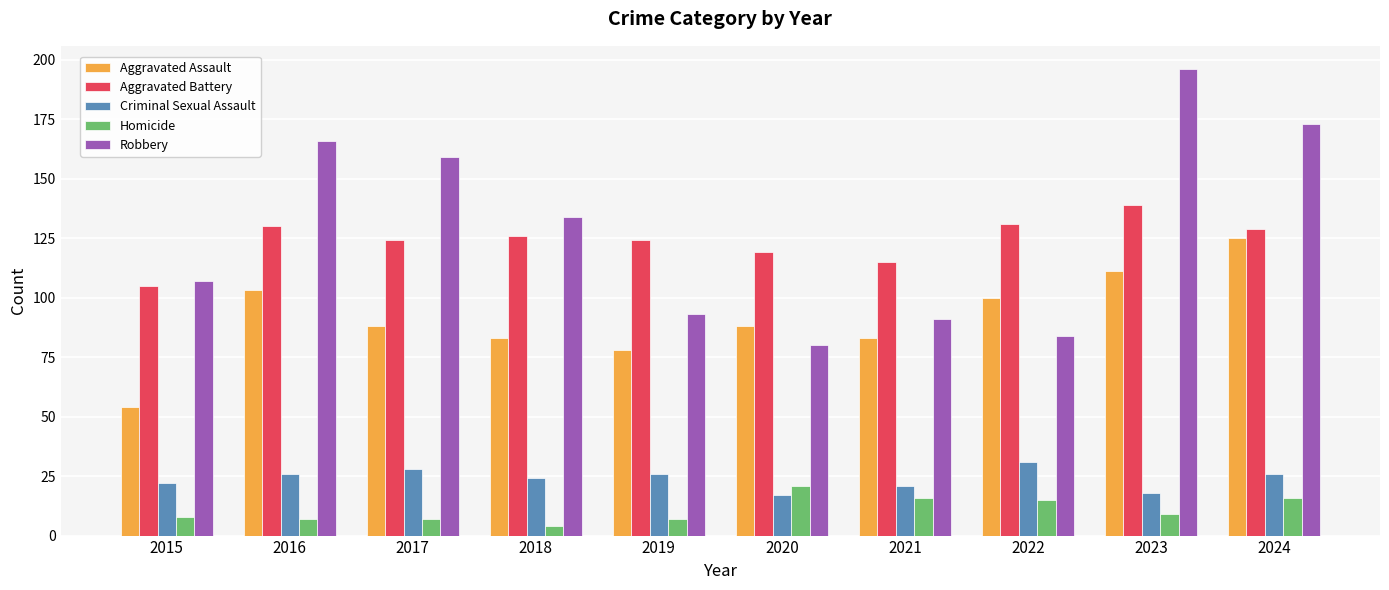

What is the total value across all series at 2019?

328